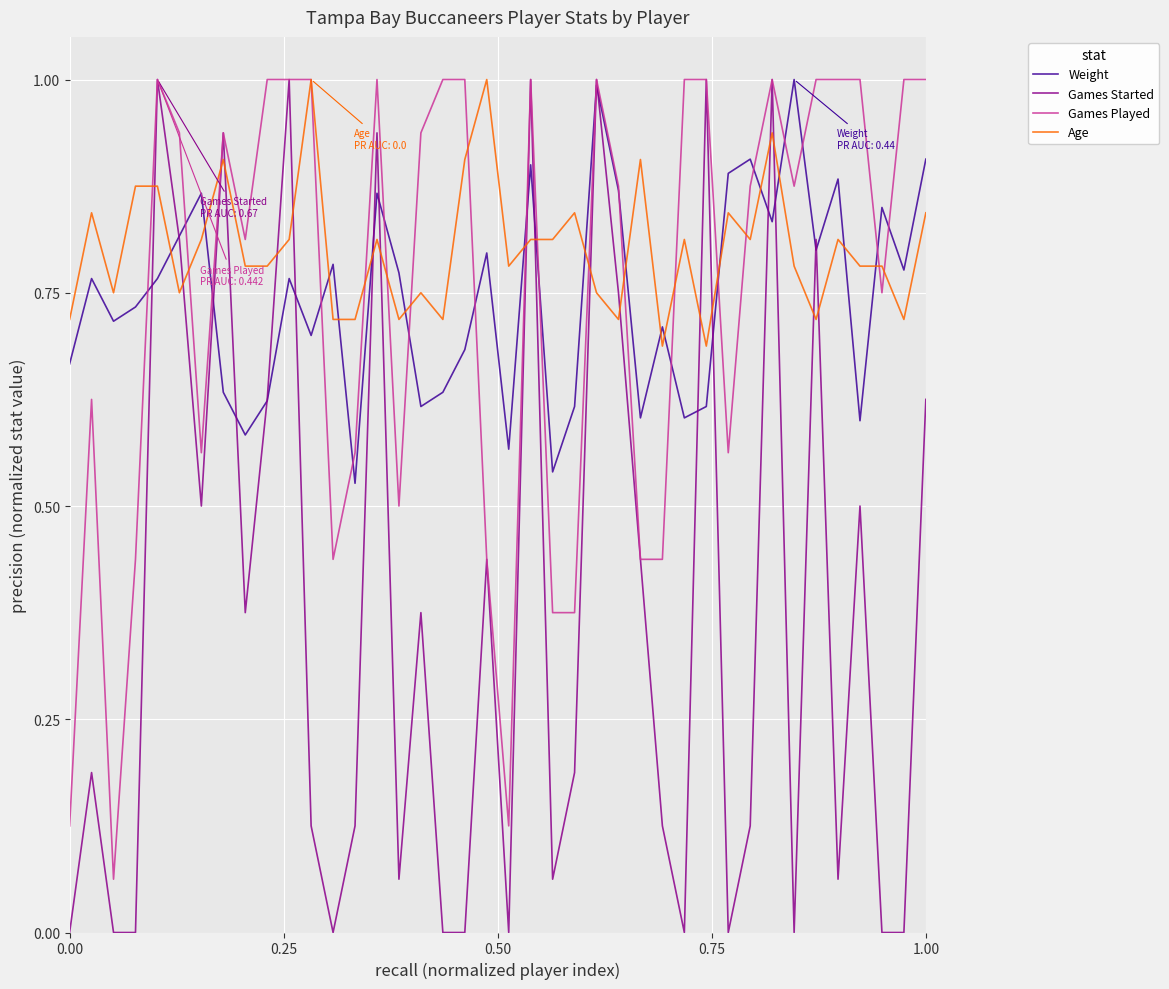

Which series has the widest spread of values?

Games Started